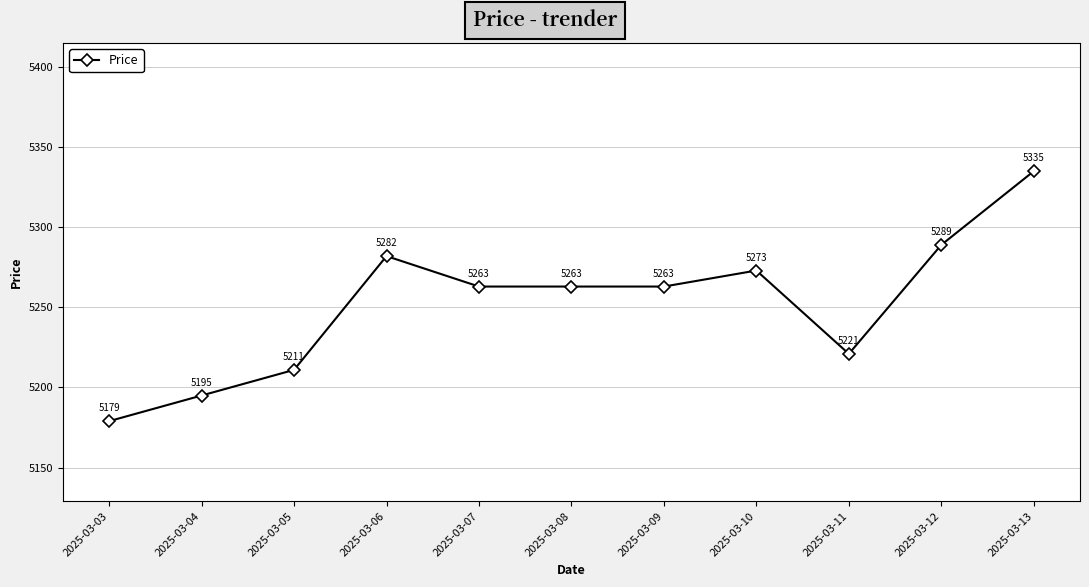

Does the chart have visible grid lines?

Yes